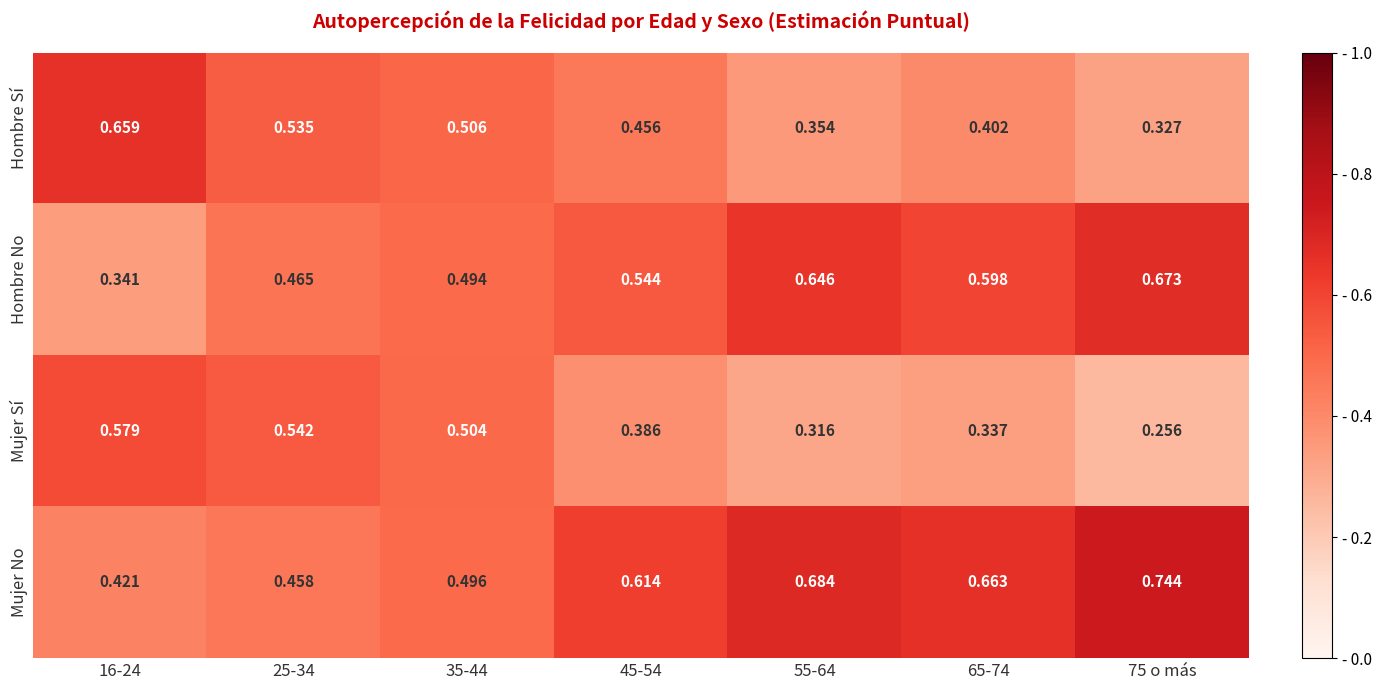

Is the value of Mujer No at 55-64 greater than the value of Hombre No at 65-74?

Yes